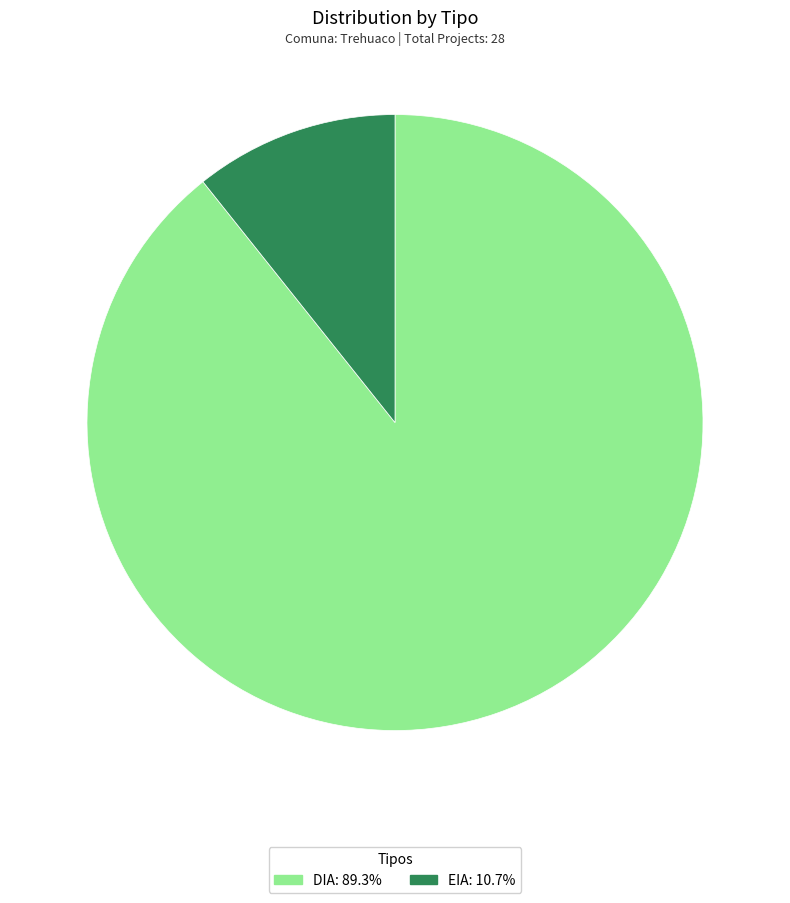

What is the ratio of the value at DIA: 89.3% to the value at EIA: 10.7%?

8.3